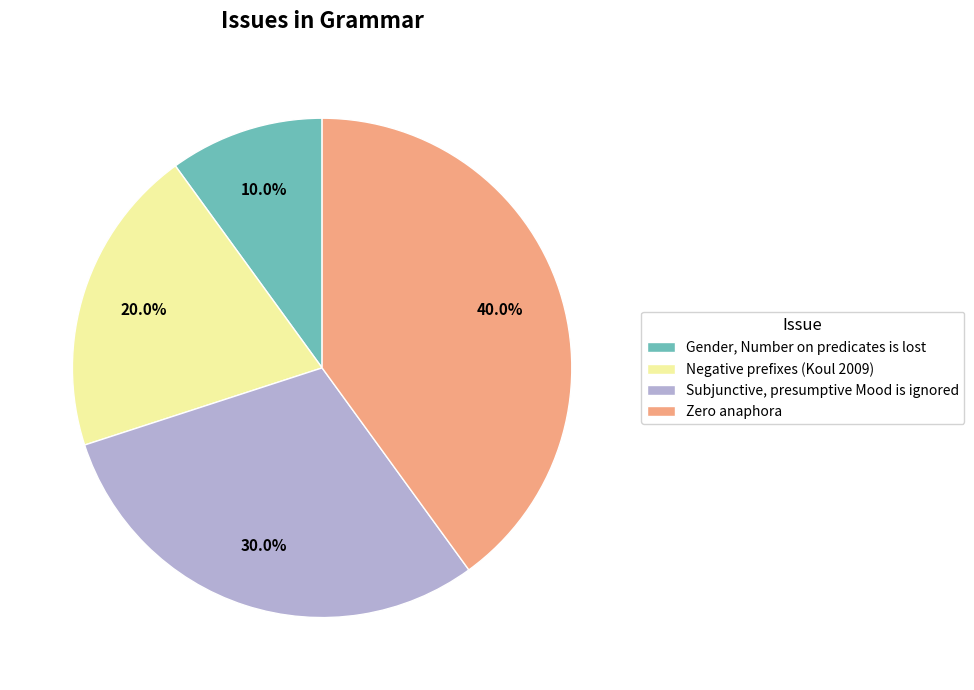

Count the number of slices in the pie.

4